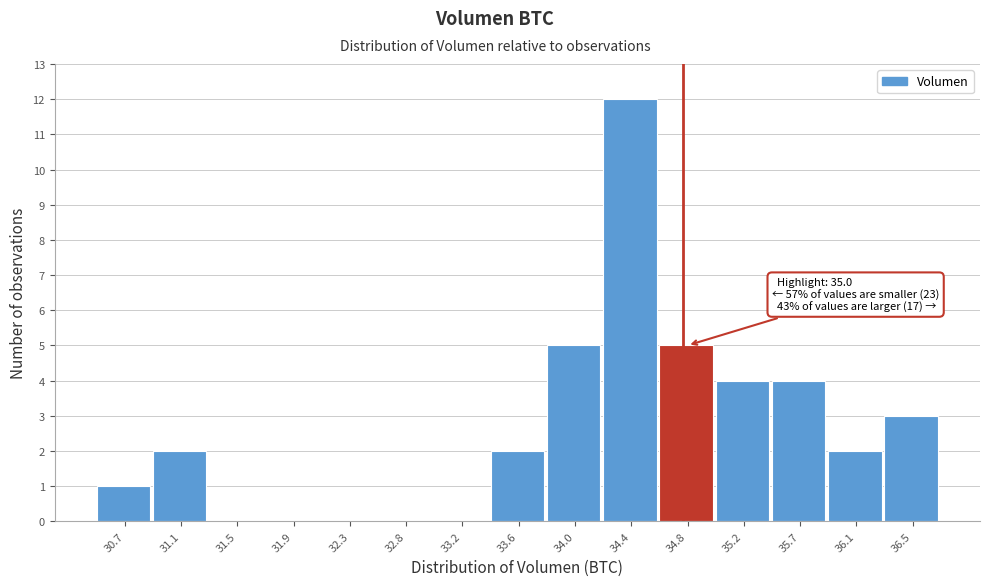

Reading left to right, transcribe all the data shown in this chart.

30.7=1	31.1=2	31.5=0	31.9=0	32.3=0	32.8=0	33.2=0	33.6=2	34.0=5	34.4=12	34.8=5	35.2=4	35.7=4	36.1=2	36.5=3